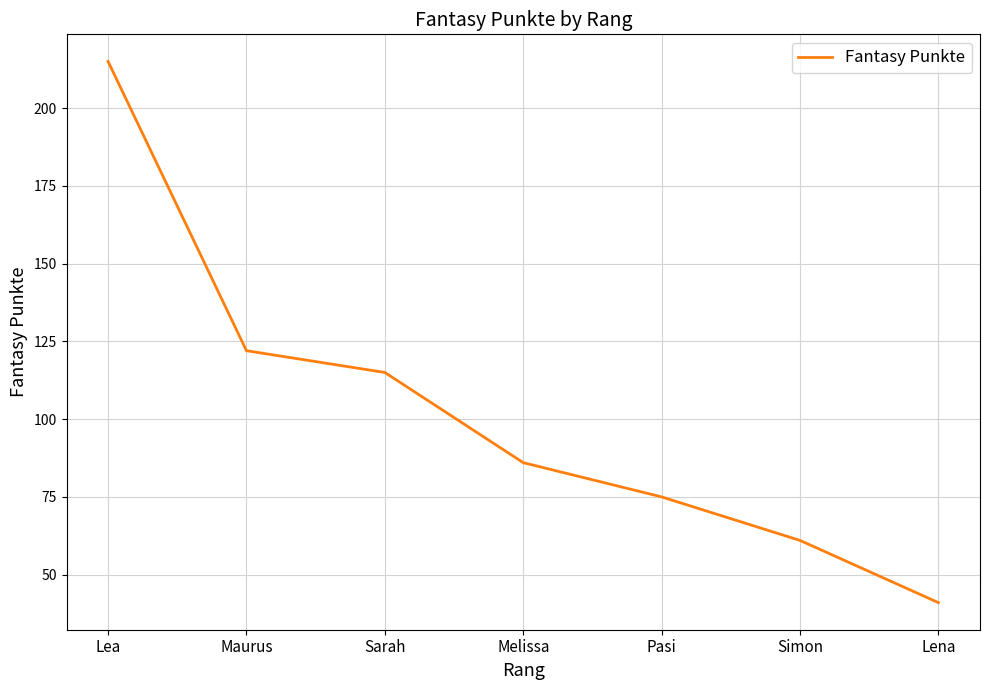

Reading left to right, list all the values displayed in this chart.

215	122	115	86	75	61	41